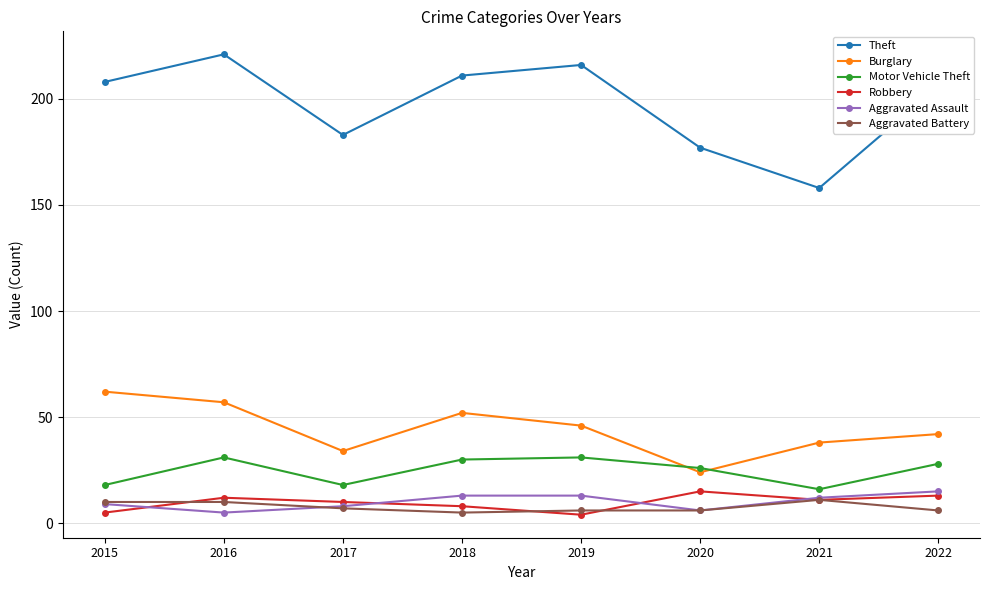

How many lines are shown in the chart?

6